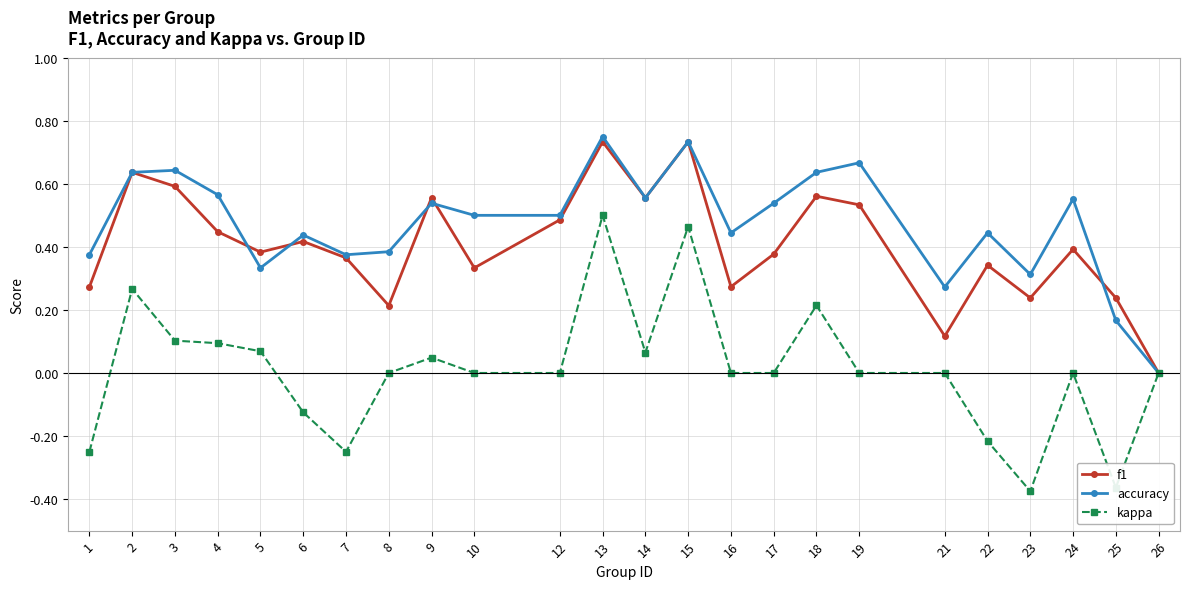

How many interior local peaks does the f1 series have?

8